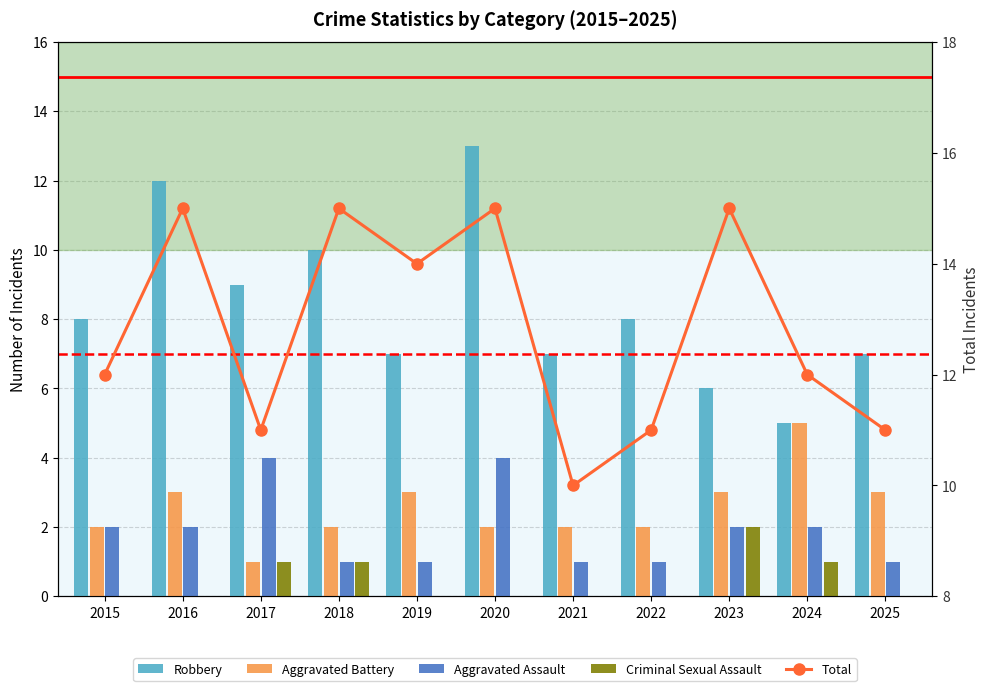

The Total series shows 17 at 2024. True or false?

False